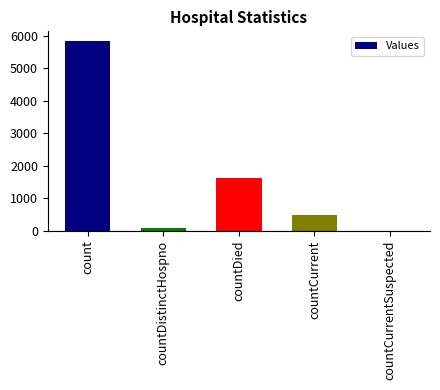

True or false: the data shows 487 at countCurrent.

True